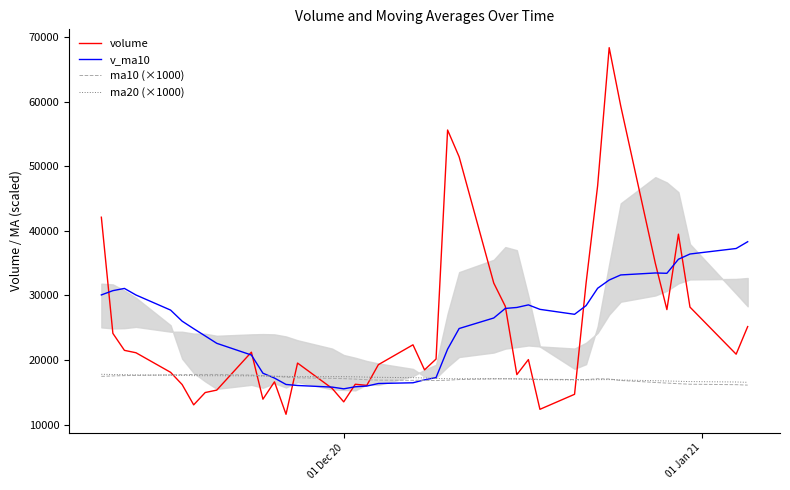

What is the maximum value for ma10 (×1000)?

17786.0